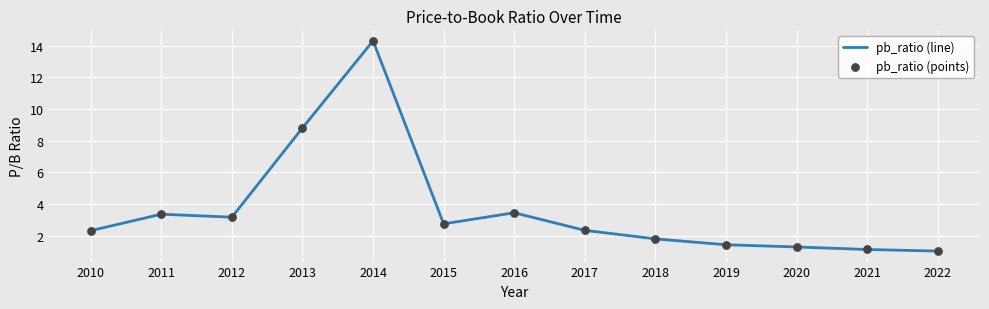

The value at 2015 is 4.8. True or false?

False